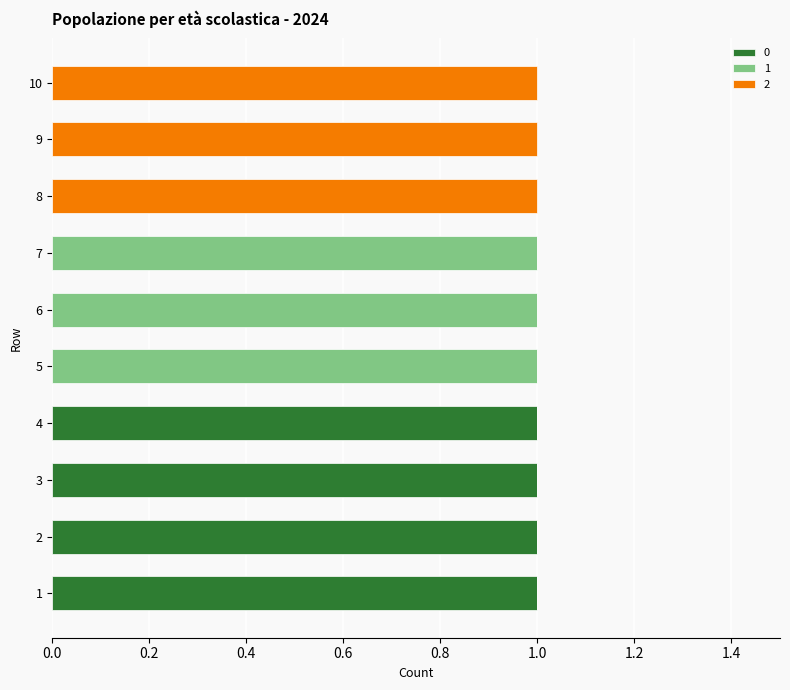

The value of 0 at 7 is 0. True or false?

True